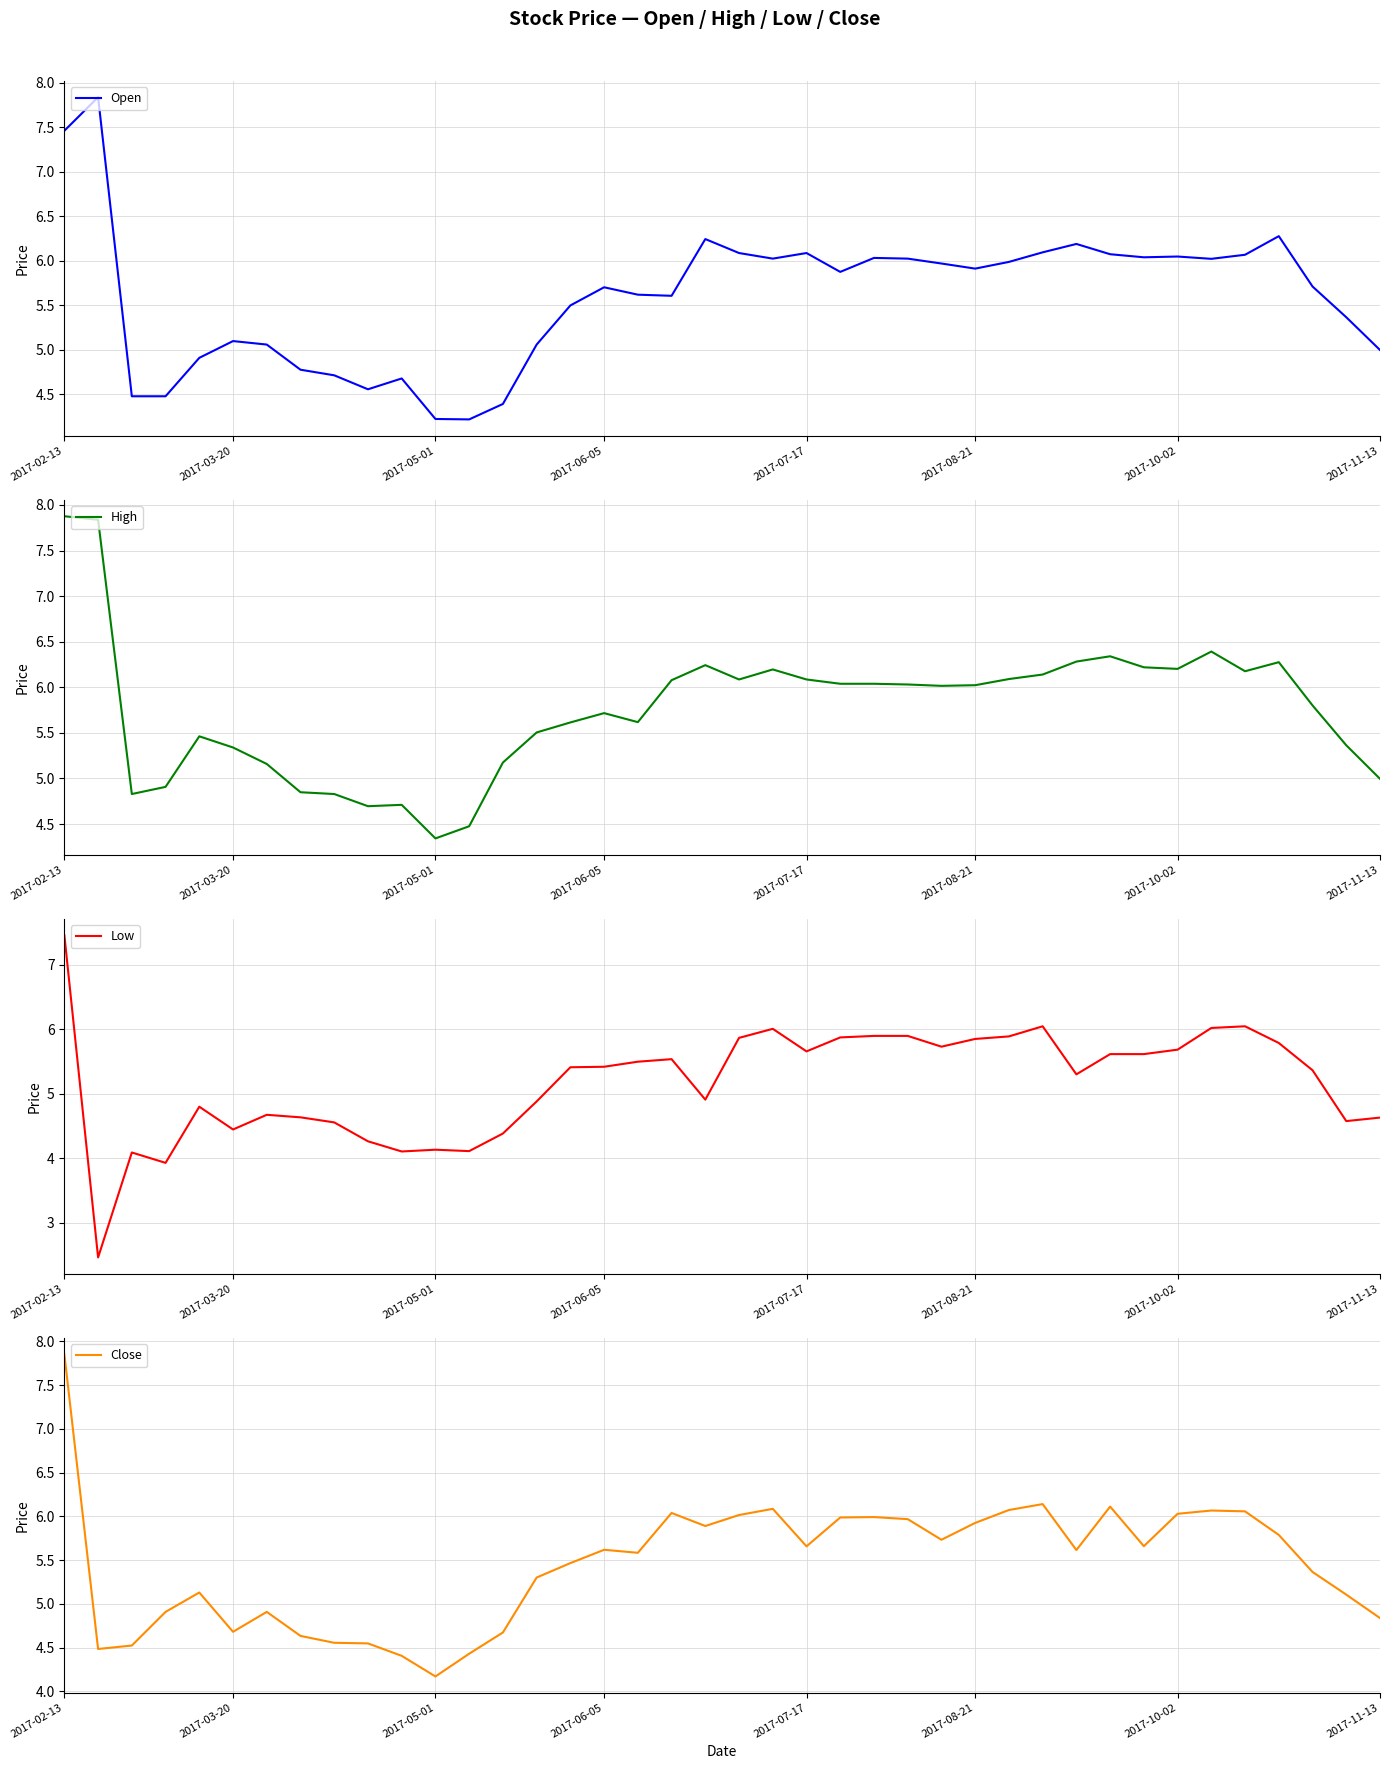

What is the total value across all series at 18?

23.3